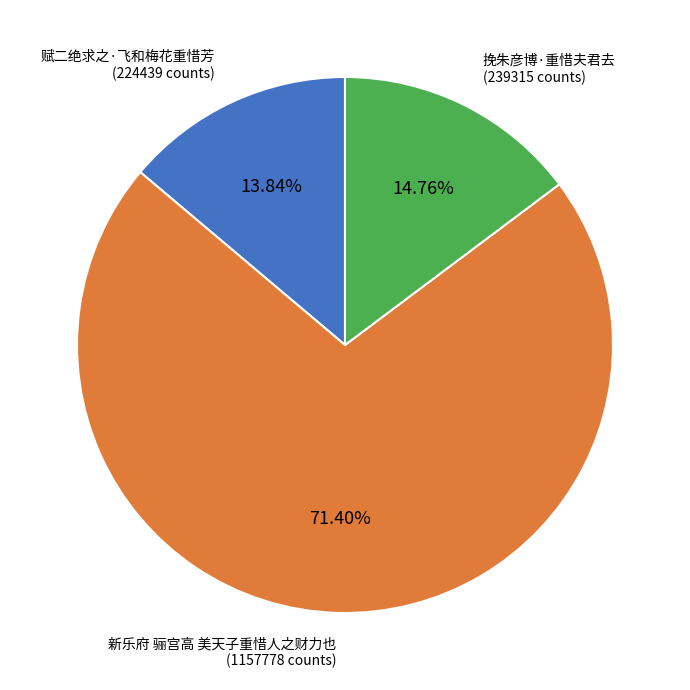

Count the number of slices in the pie.

3